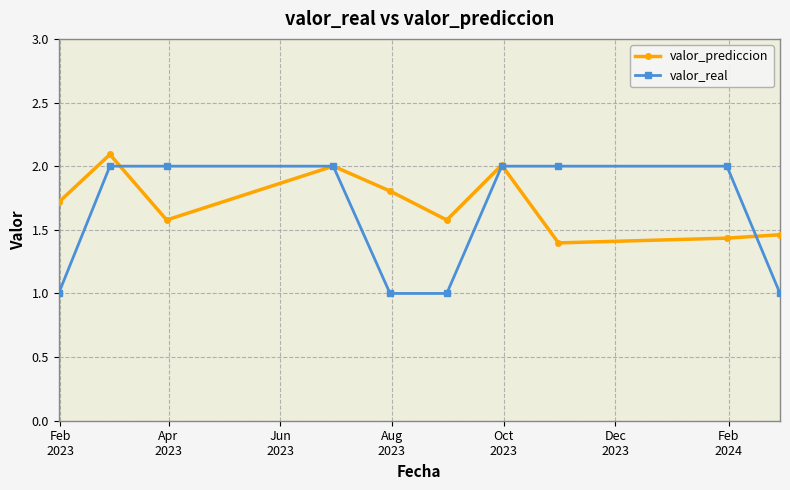

Which series has the largest range (max minus min)?

valor_real